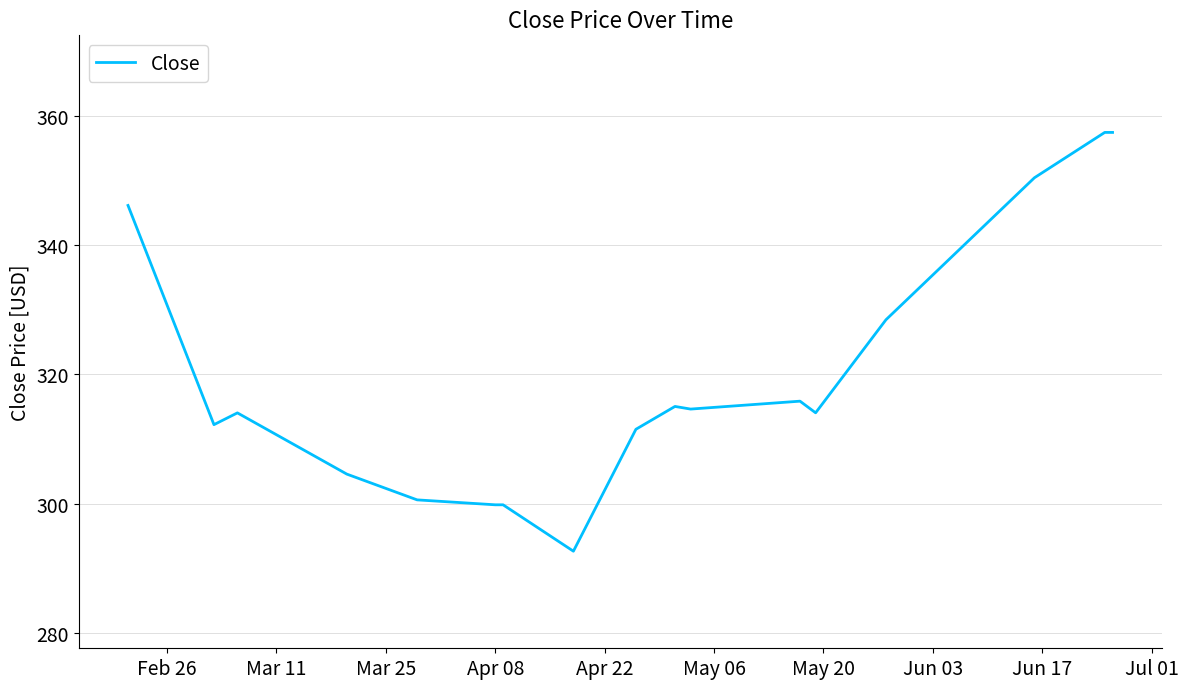

What is the difference between the maximum and minimum values?

64.7